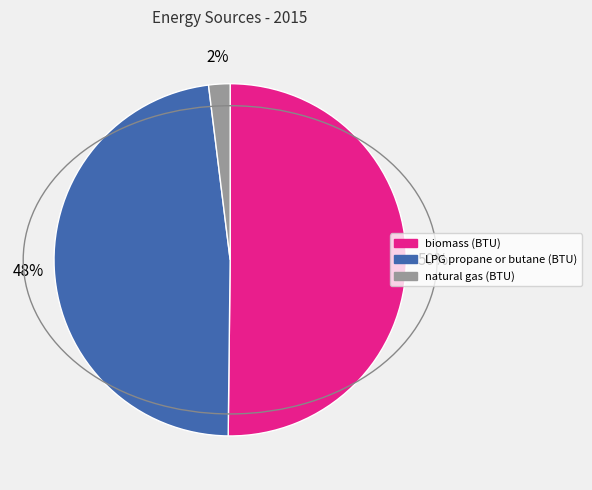

What percentage is the LPG propane or butane (BTU) slice, to the nearest percent?

48%